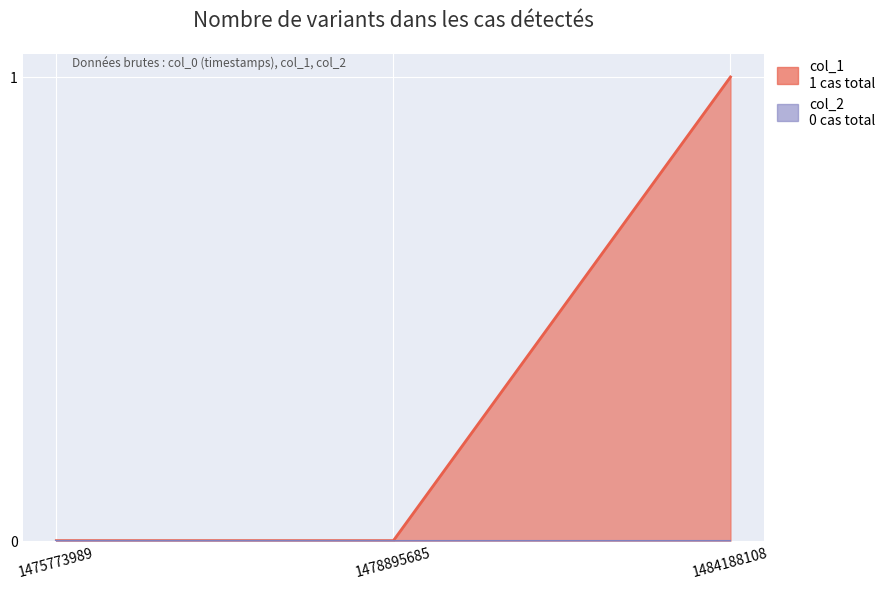

The chart shows a value of 1 at 1484188108. True or false?

True